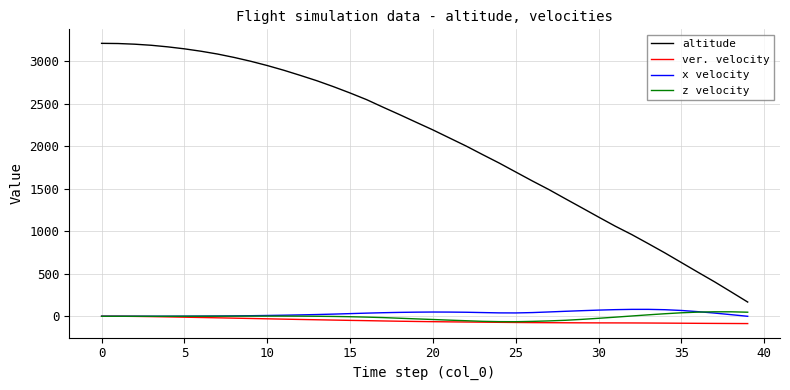

What is the minimum value shown in the chart?

-85.9